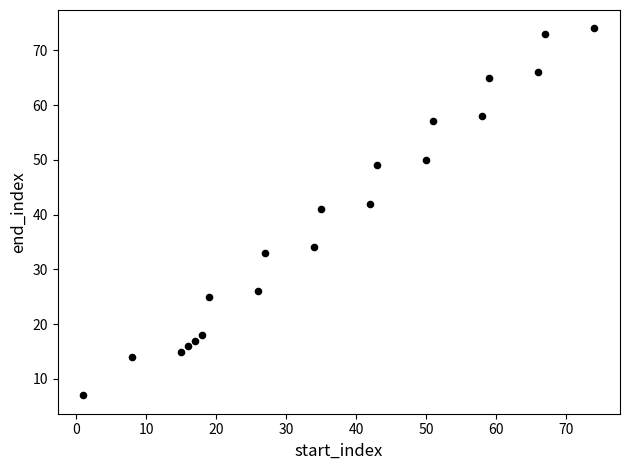

What is the range of X values (max minus min)?

73